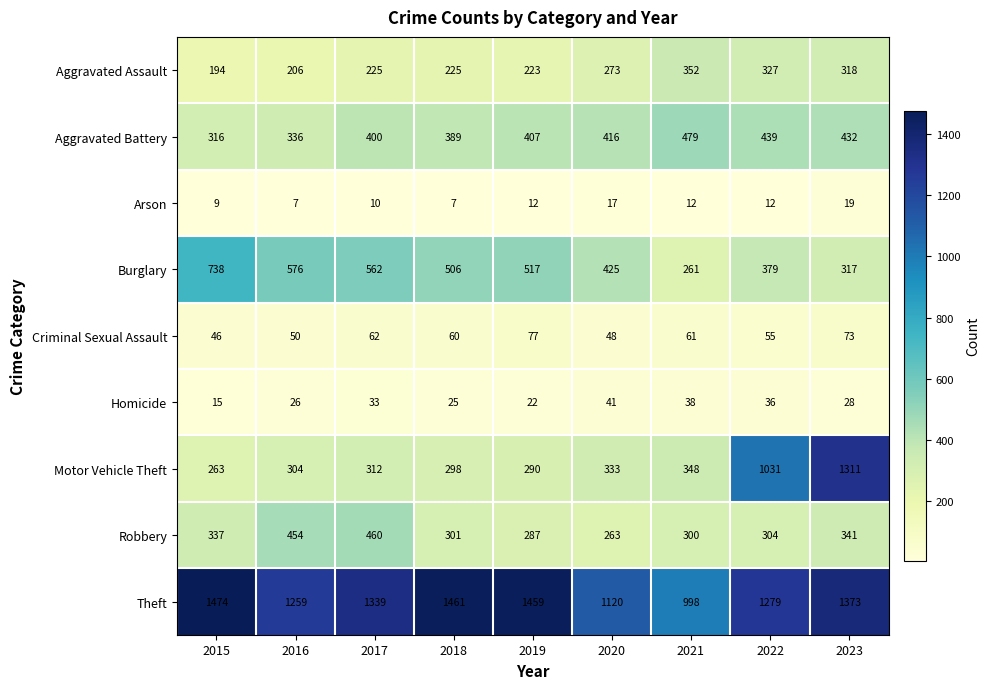

Which category has the highest value in the Burglary series?

2015